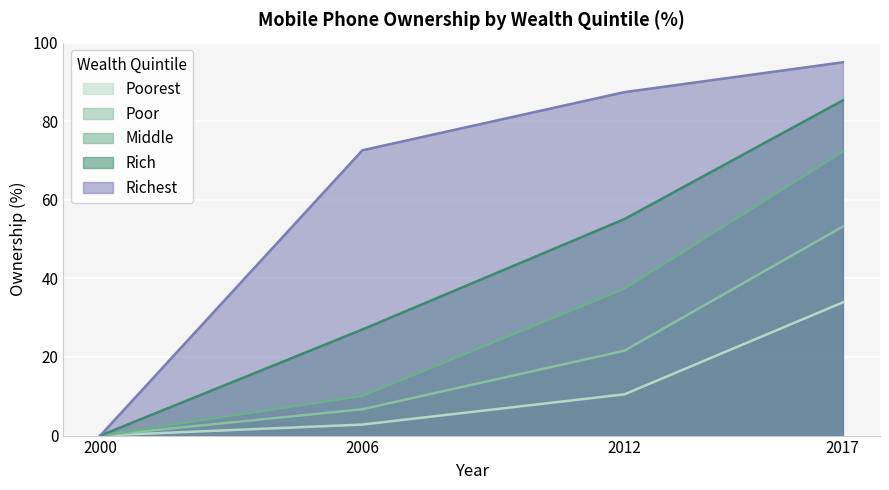

Rank the series by their maximum value, from highest to lowest.

Richest, Rich, Middle, Poor, Poorest